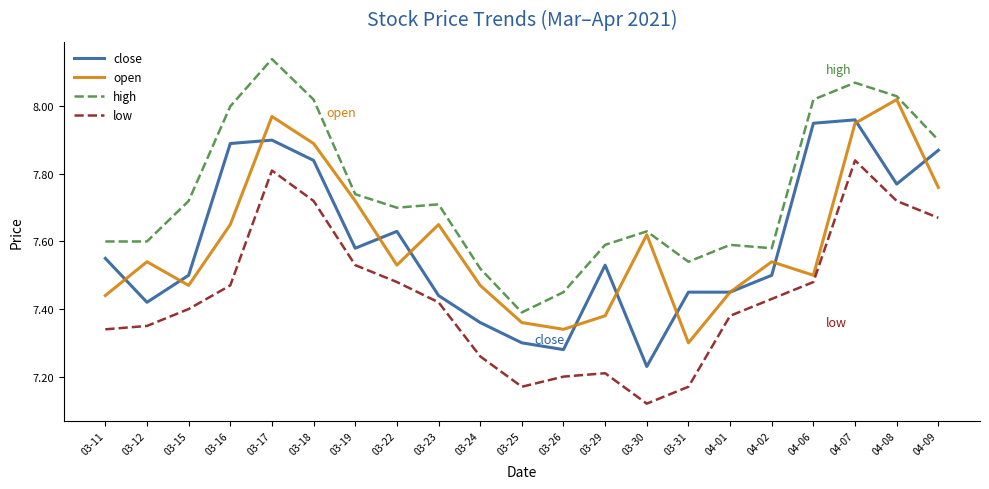

What position from the left is 03-16?

4